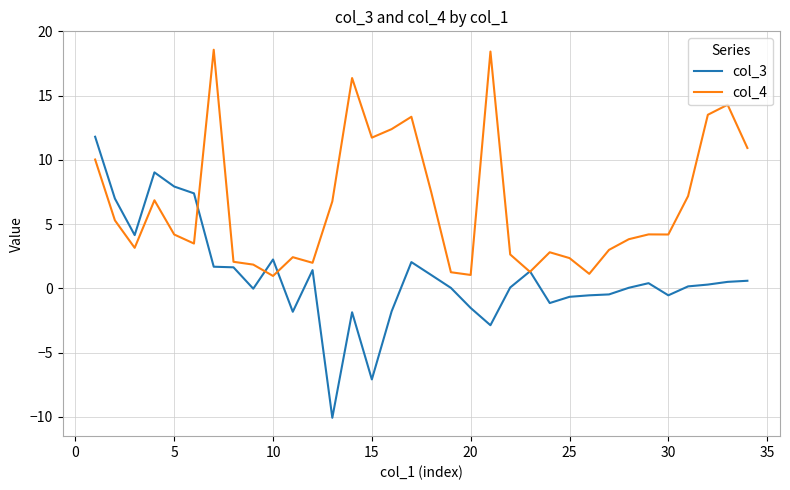

How many series are shown in this chart?

2